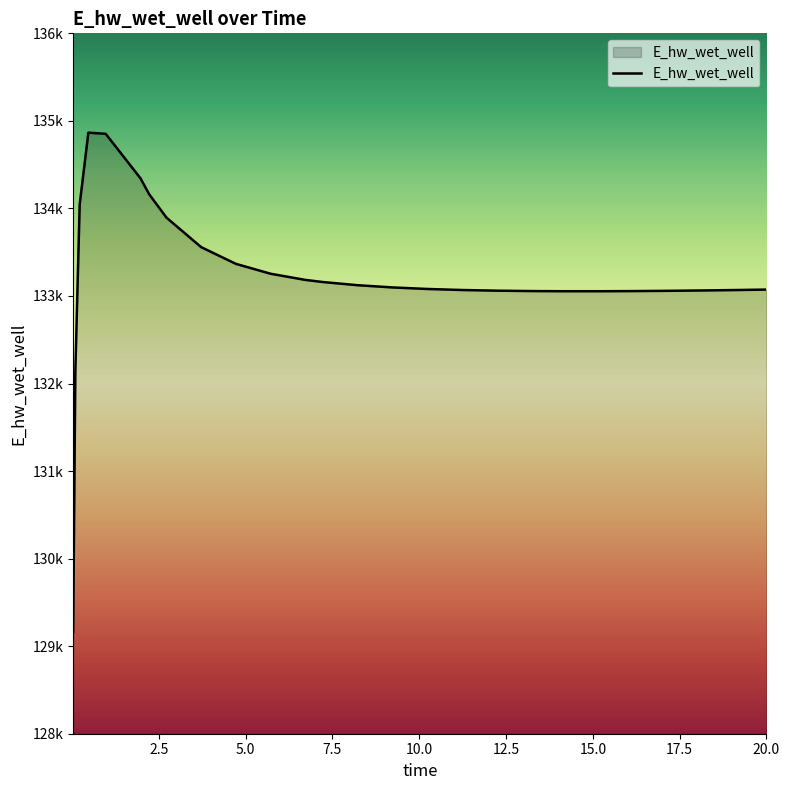

Does the chart display data point markers on the line(s)?

No